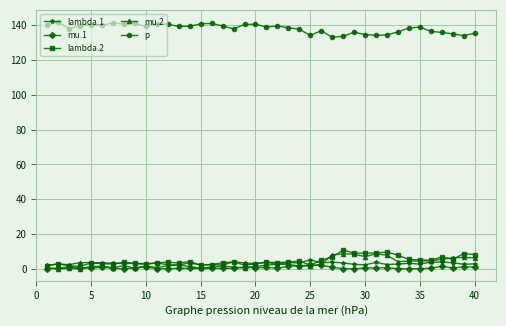

Rank the series by their maximum value, from lowest to highest.

mu.1, lambda.1, mu.2, lambda.2, p